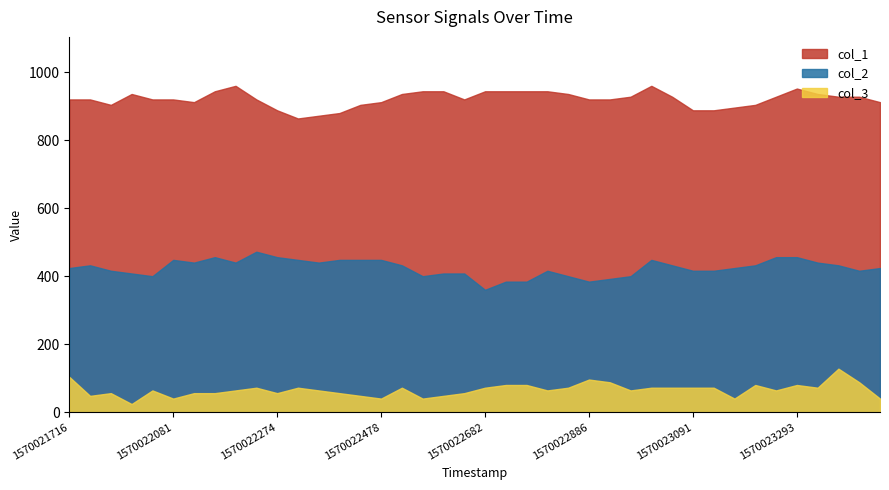

In col_2, how many points are lower than both neighbors (excluding endpoints)?

8